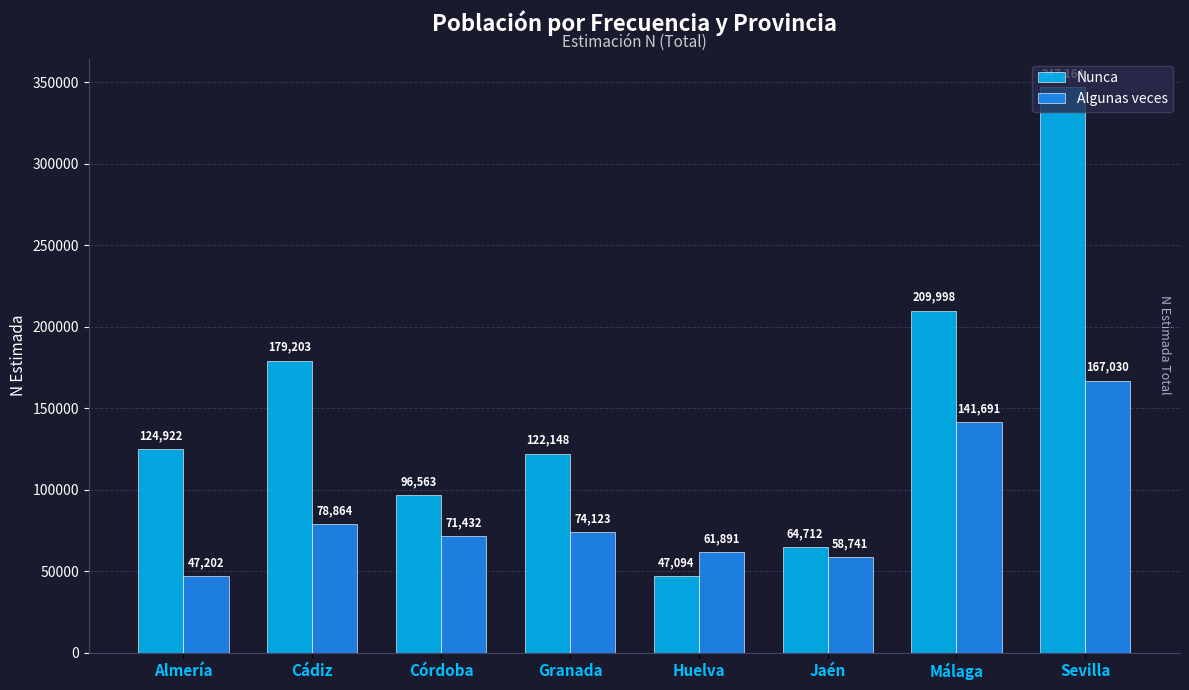

How many bars are there in each group?

2